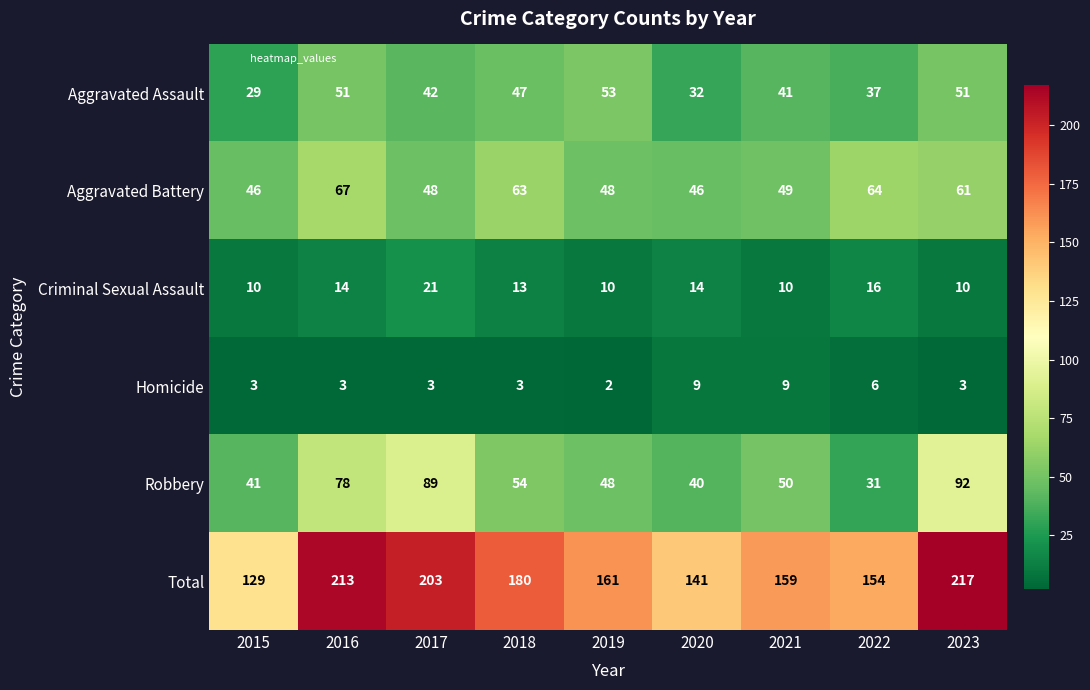

What is the sum of all Aggravated Battery values?

492